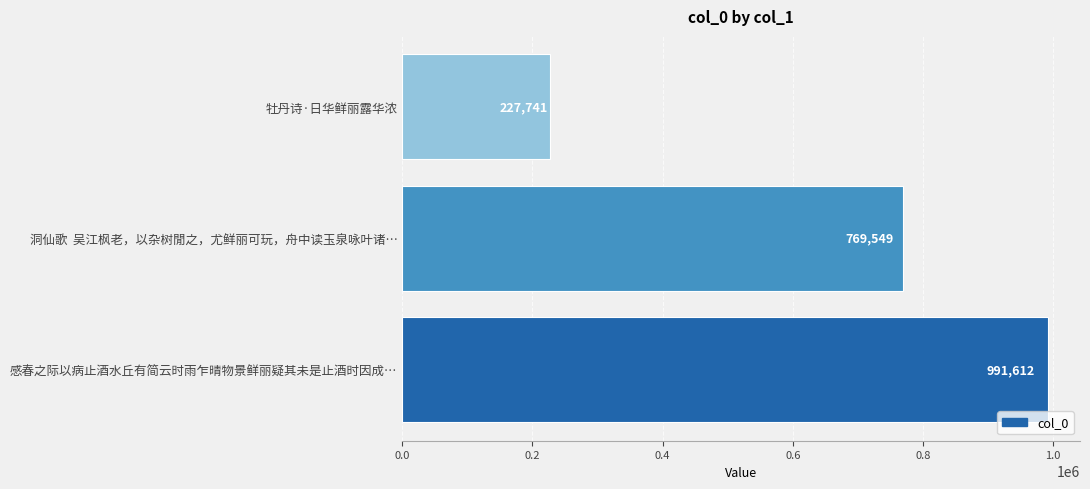

True or false: the data shows 227741 at 牡丹诗·日华鲜丽露华浓.

True